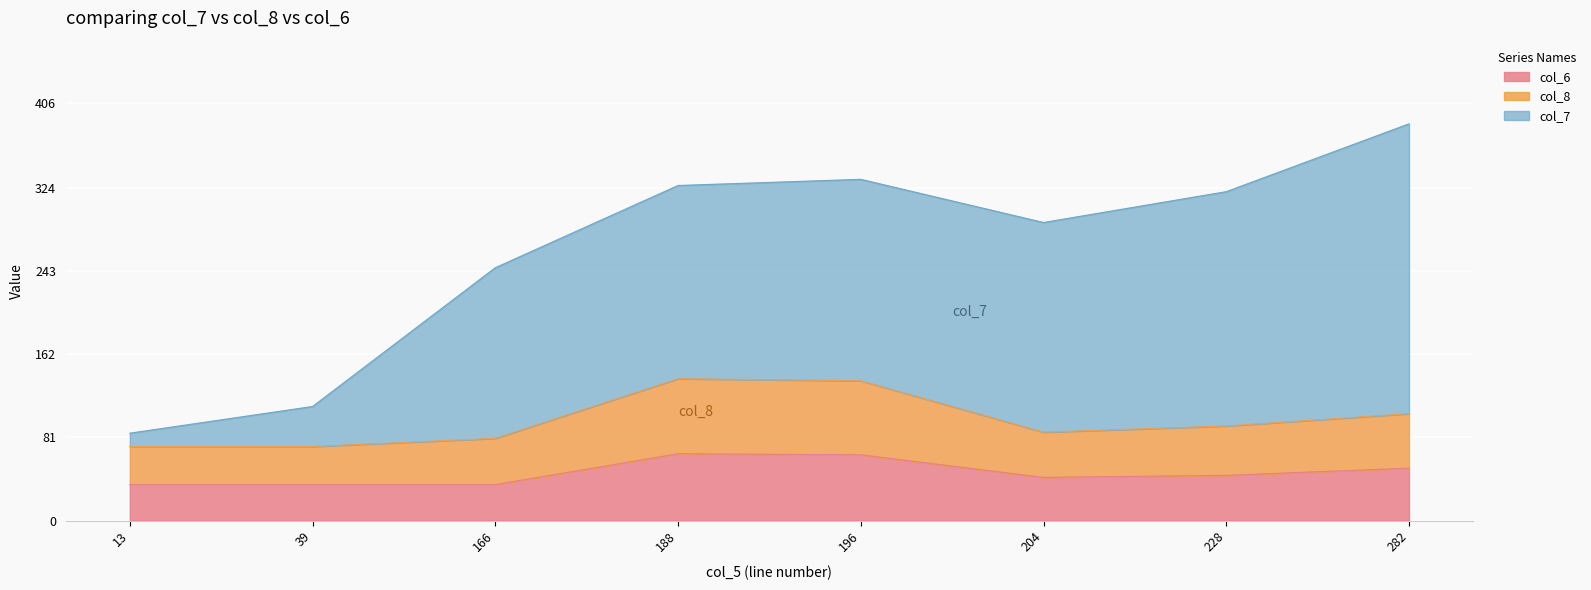

Is it true that col_6 equals 65 at 188?

True